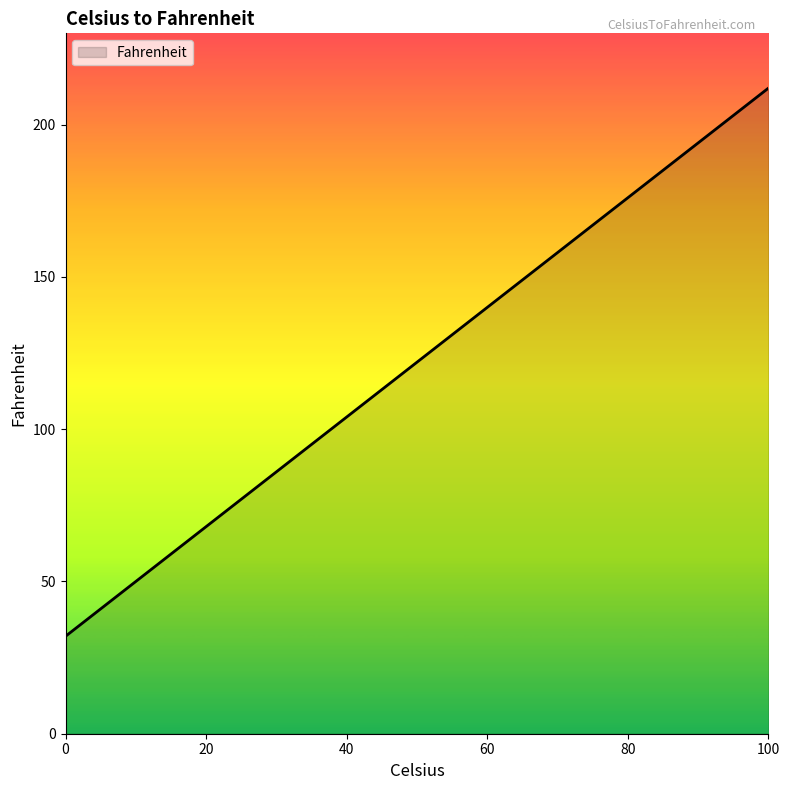

What is the maximum value shown in the chart?

212